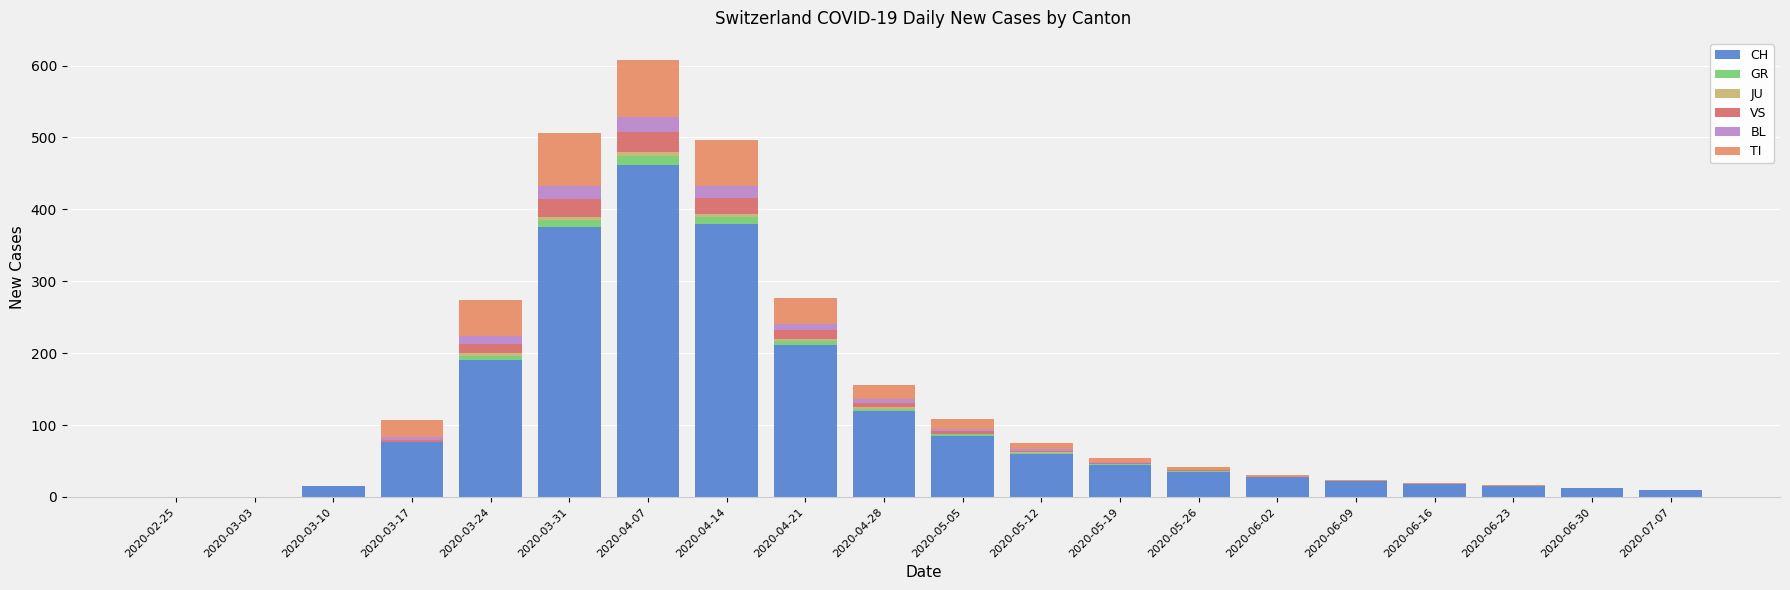

True or false: CH has a value of 0 at 2020-02-25.

True